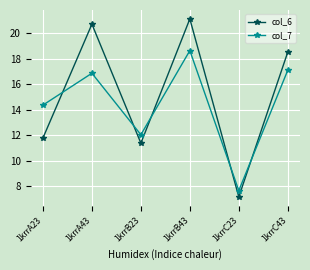

True or false: col_6 has a value of 12.5 at 1krrC23.

False